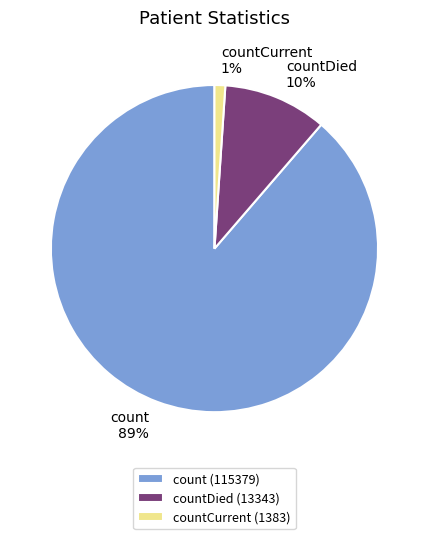

Count the number of slices in the pie.

3